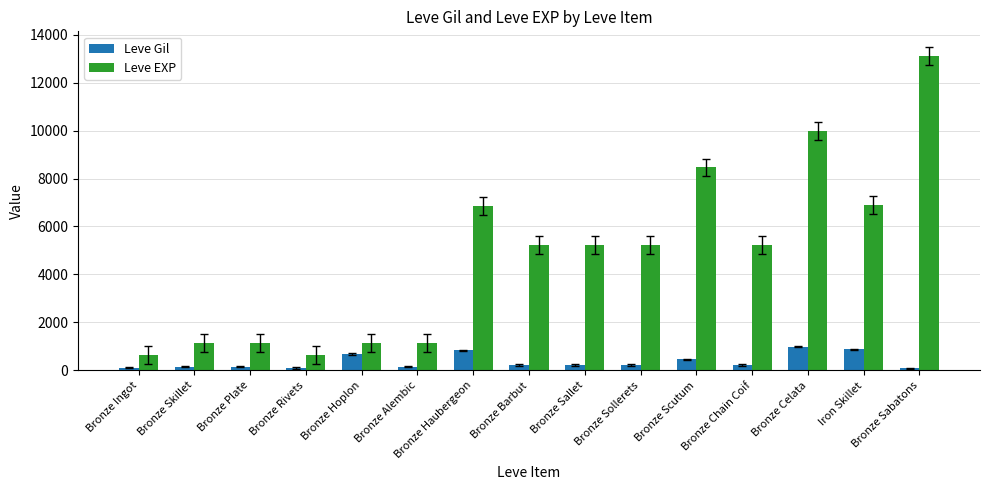

How many categories are shown in the chart?

15